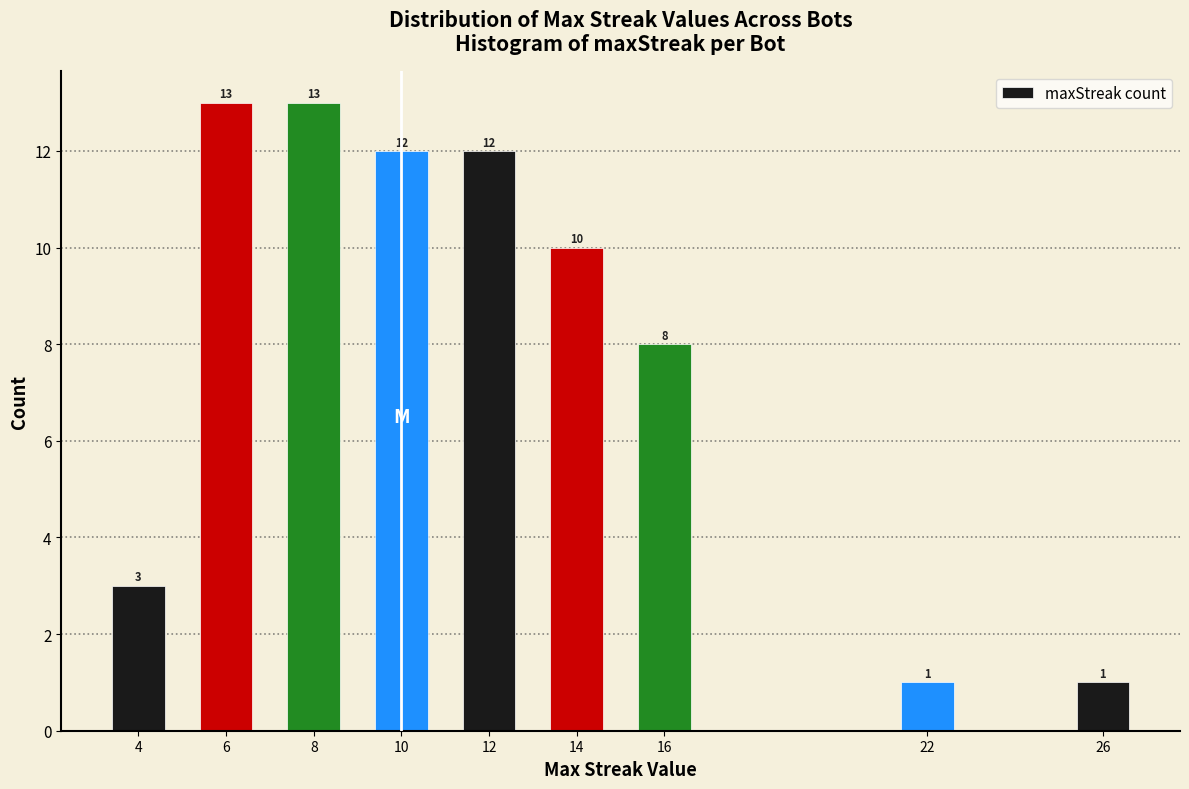

Reading left to right, transcribe all the data shown in this chart.

4=3	6=13	8=13	10=12	12=12	14=10	16=8	22=1	26=1